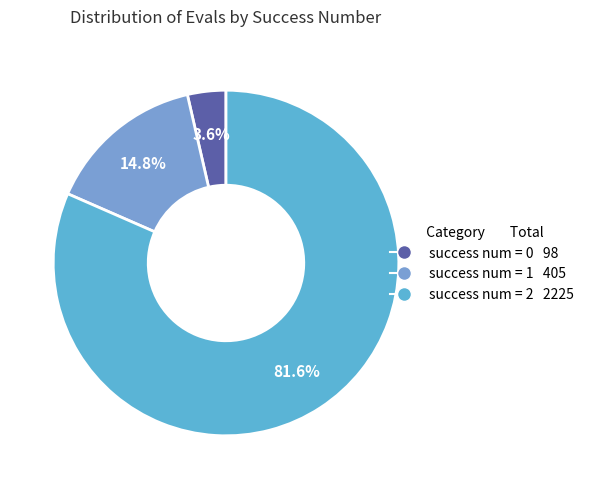

Is there a majority slice in this chart?

Yes